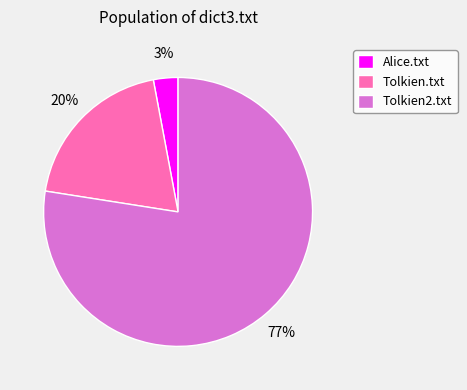

What percentage is the Alice.txt slice, to the nearest percent?

3%